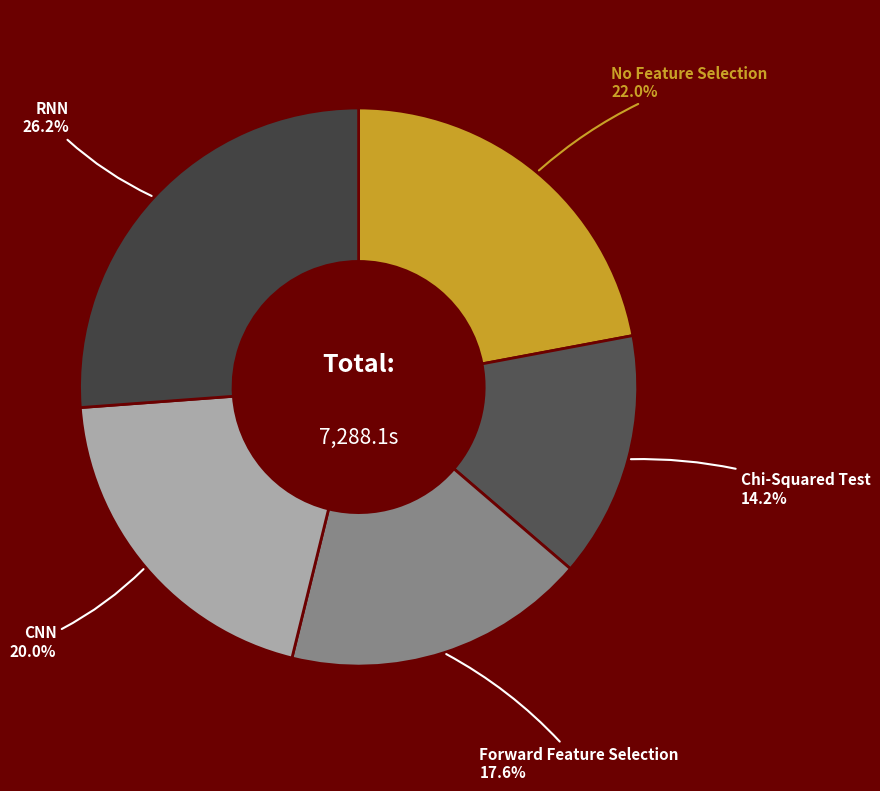

Count the number of slices in the pie.

5